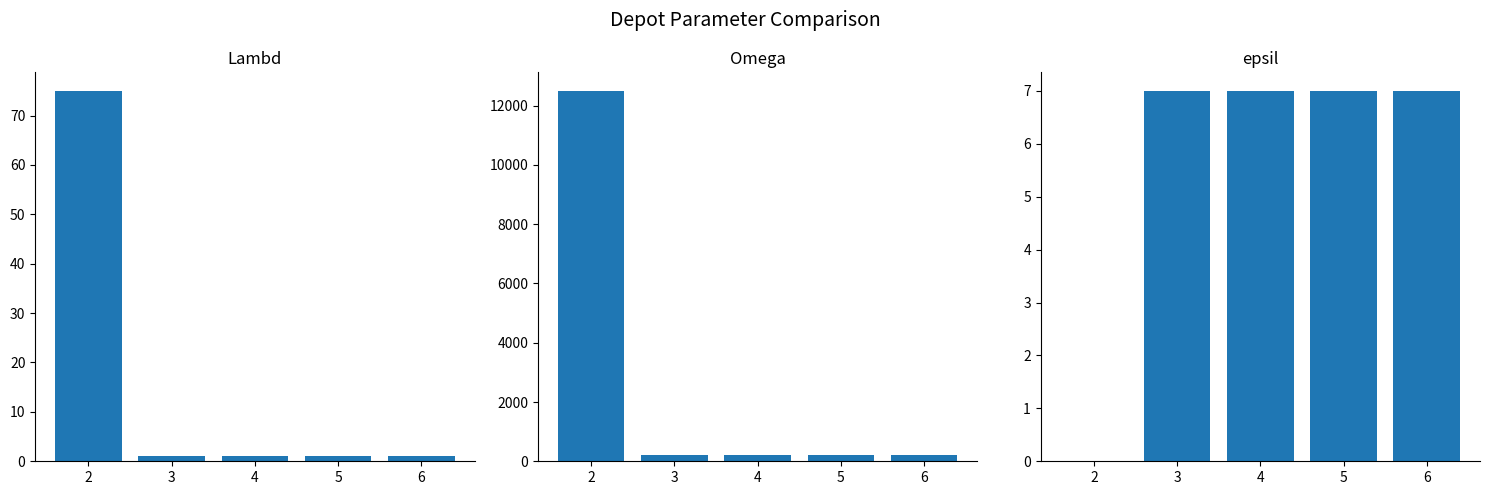

What is the difference between the maximum and minimum values in the Lambd series?

74